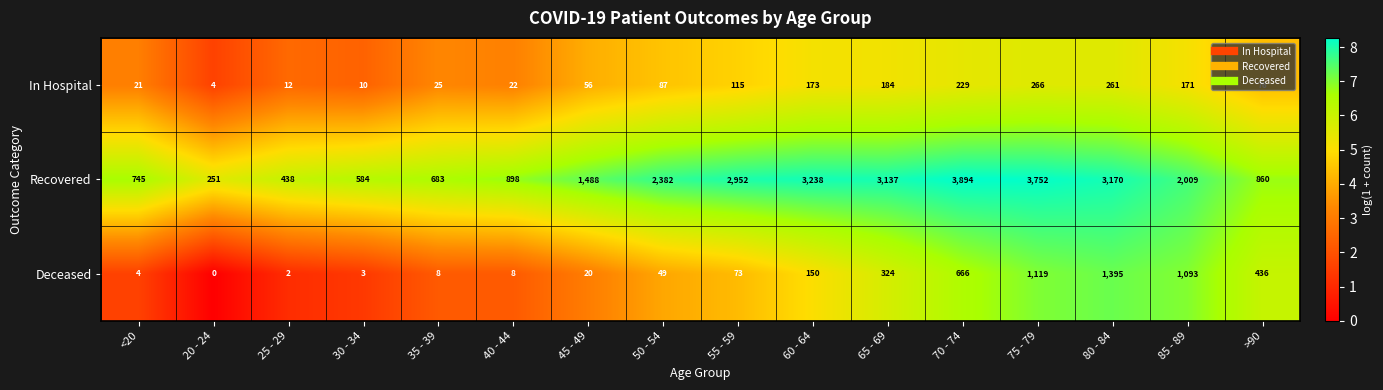

What is the sum of the Recovered values at 65 - 69 and >90?

3997